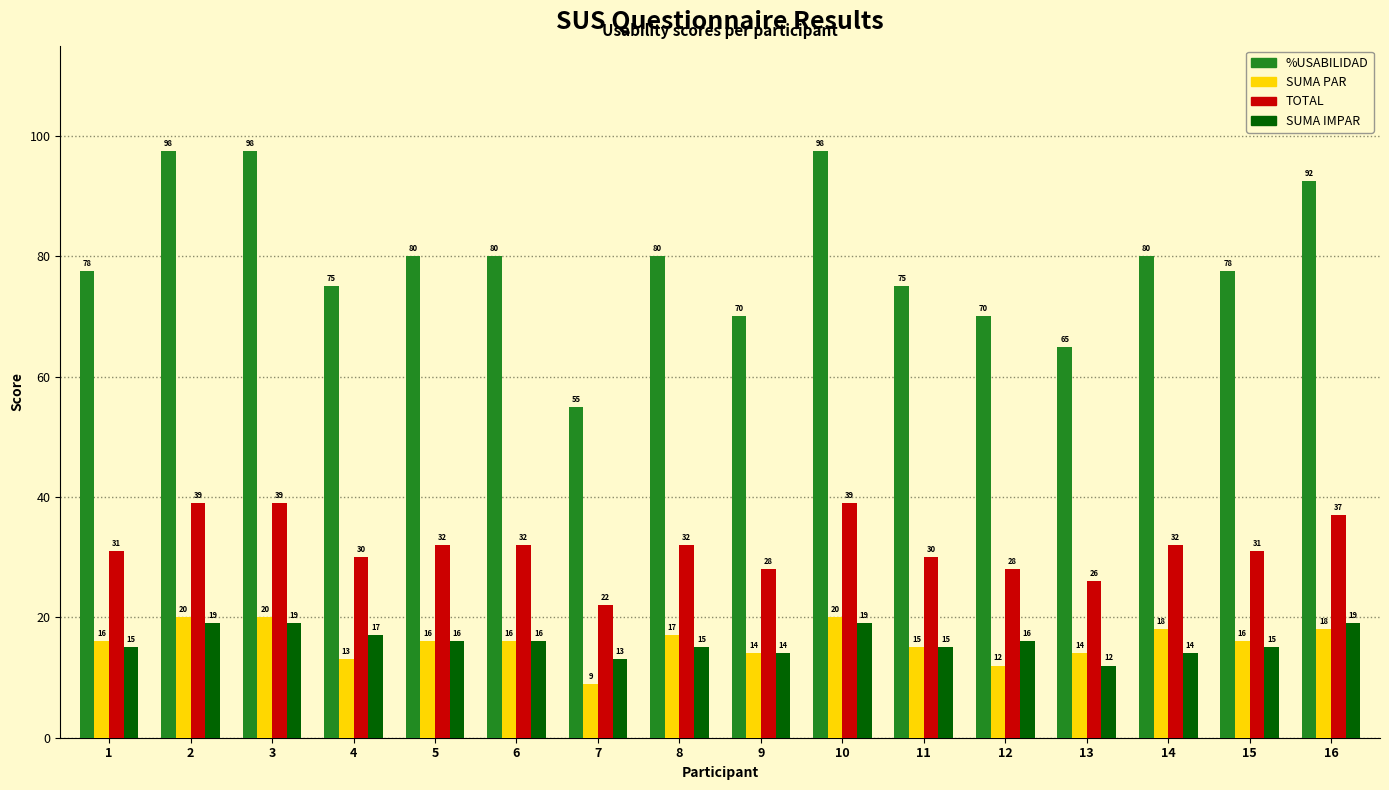

True or false: SUMA PAR has a value of 18.0 at 16.

True